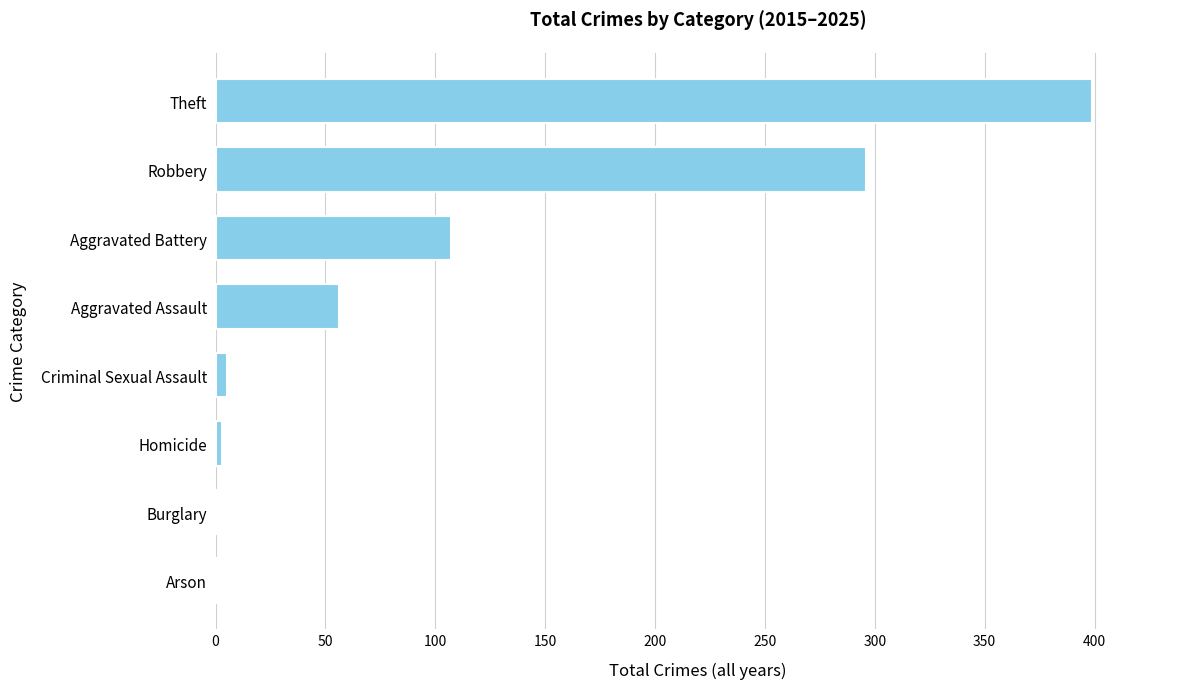

Are the bars horizontal?

Yes